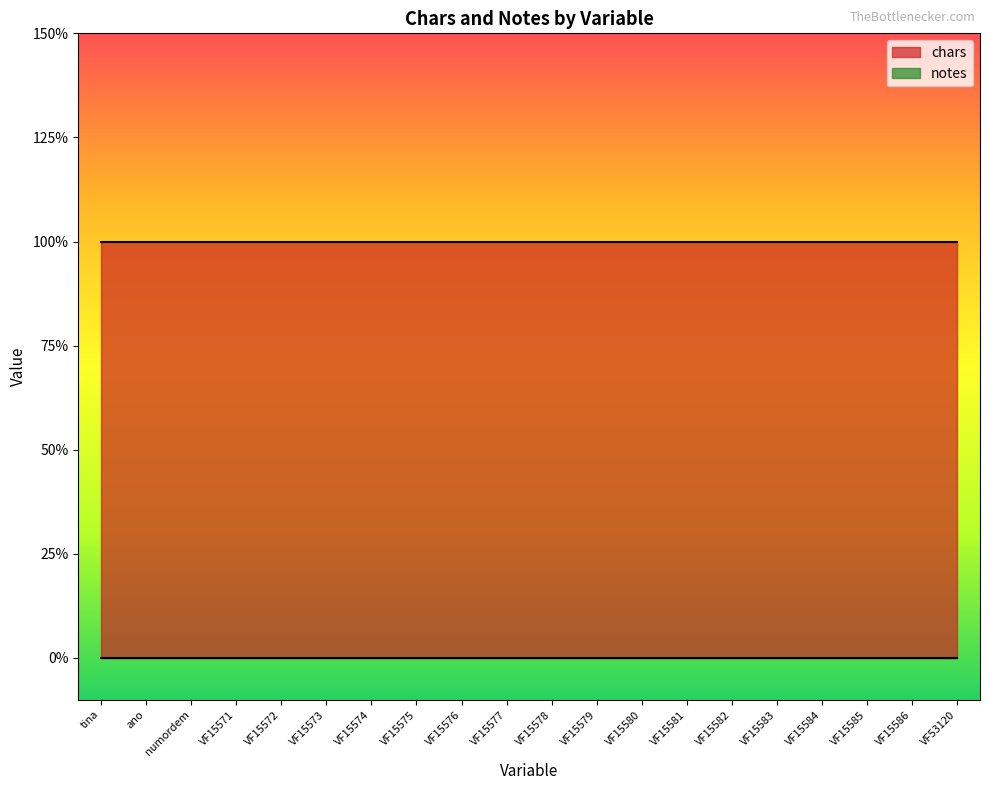

True or false: chars and notes intersect in this chart.

False